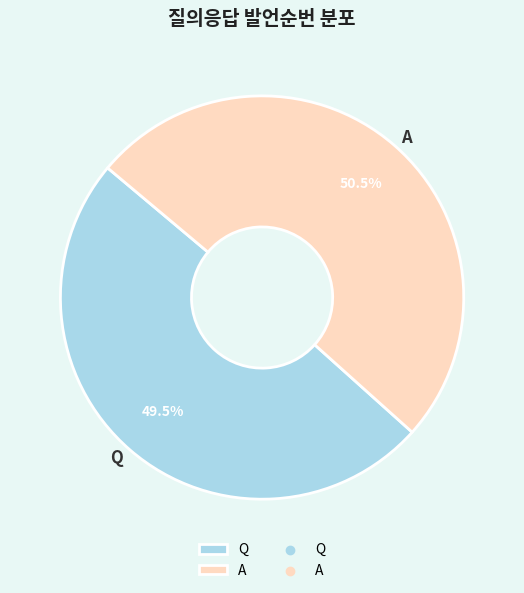

What percentage do Q and A together represent?

100.0%